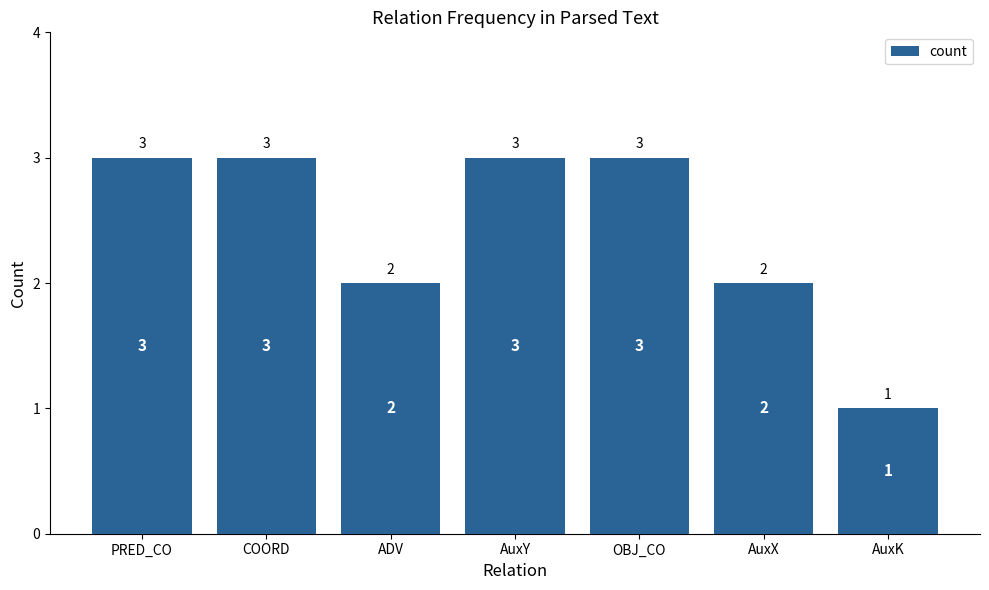

What is the ratio of the value at ADV to the value at AuxX?

1.0